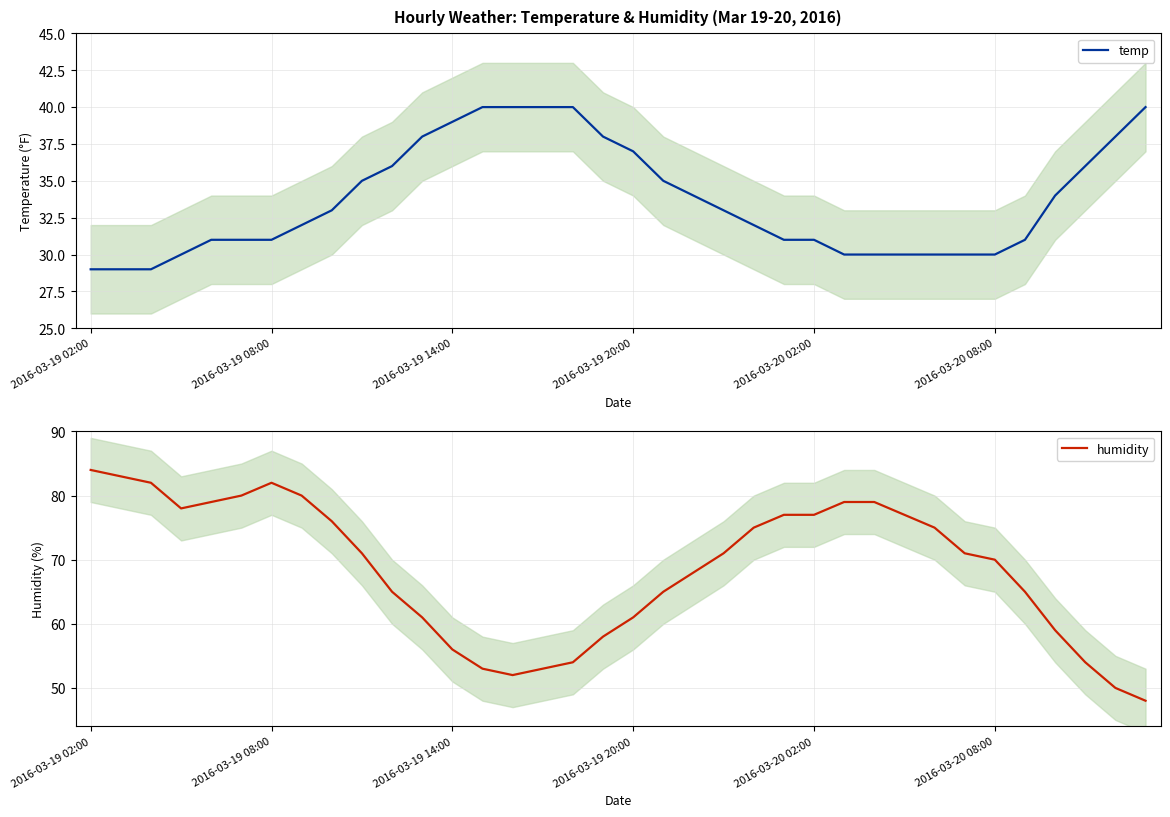

Which label corresponds to the smallest value in the chart?

2016-03-19 02:00